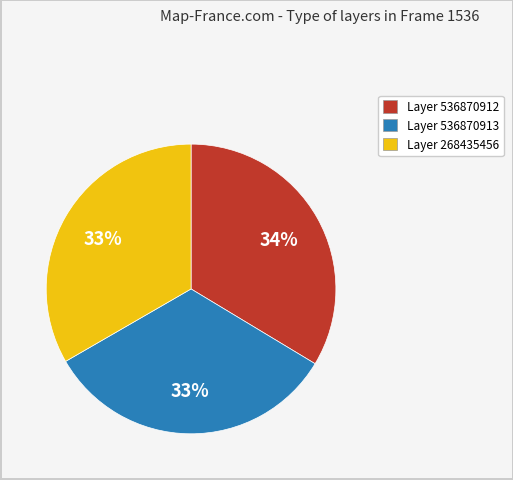

Is the sum of Layer 536870912 and Layer 536870913 greater than half?

Yes